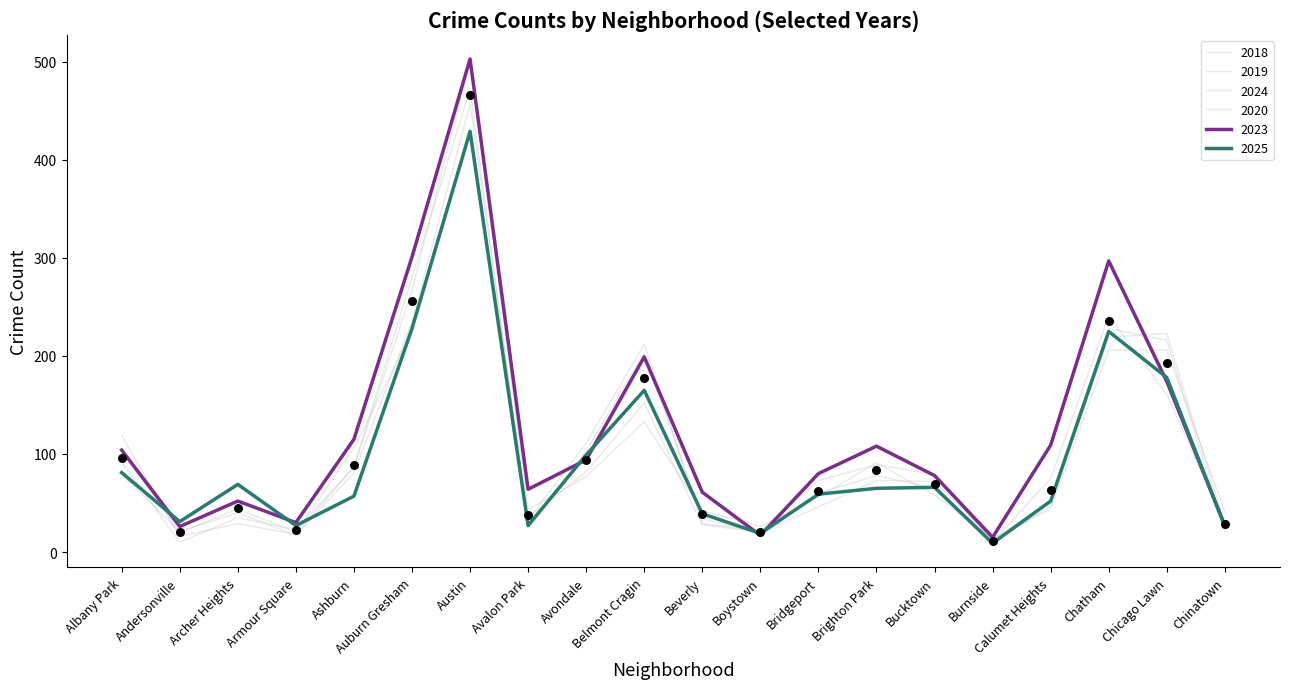

What are all the series names shown in the legend?

2023, 2018, 2019, 2024, 2020, 2025